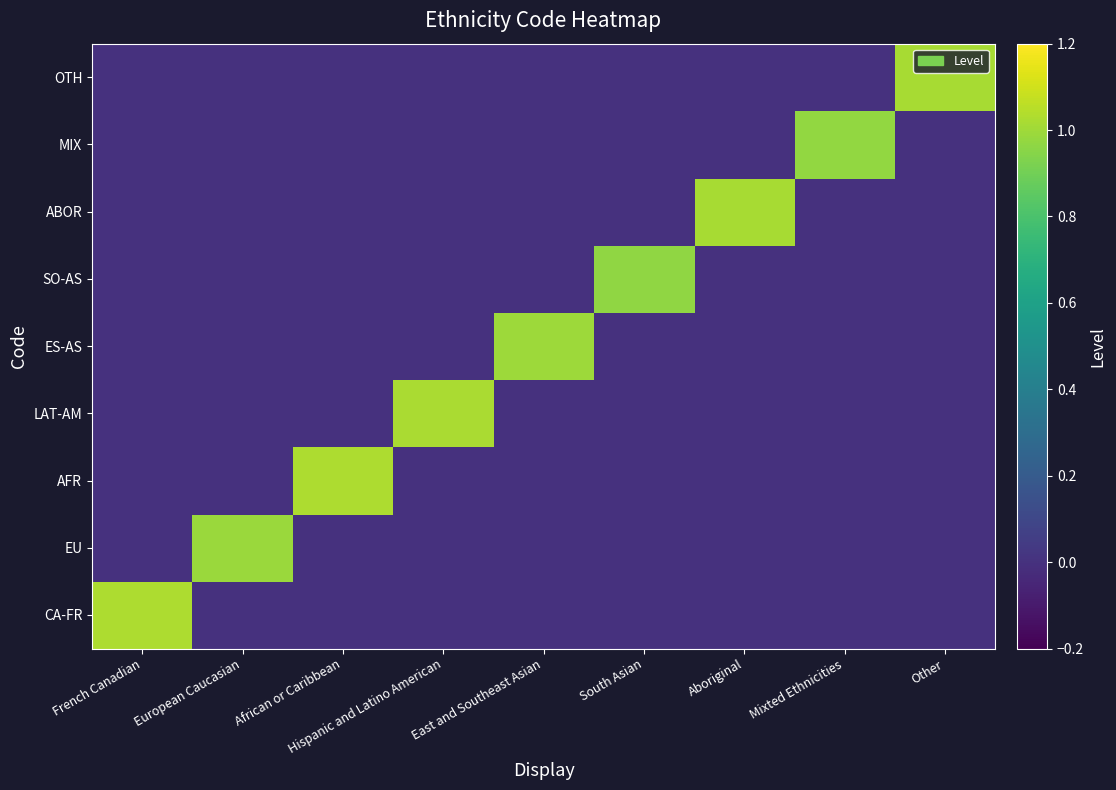

What is the difference between the highest and lowest values at Mixted Ethnicities?

1.0